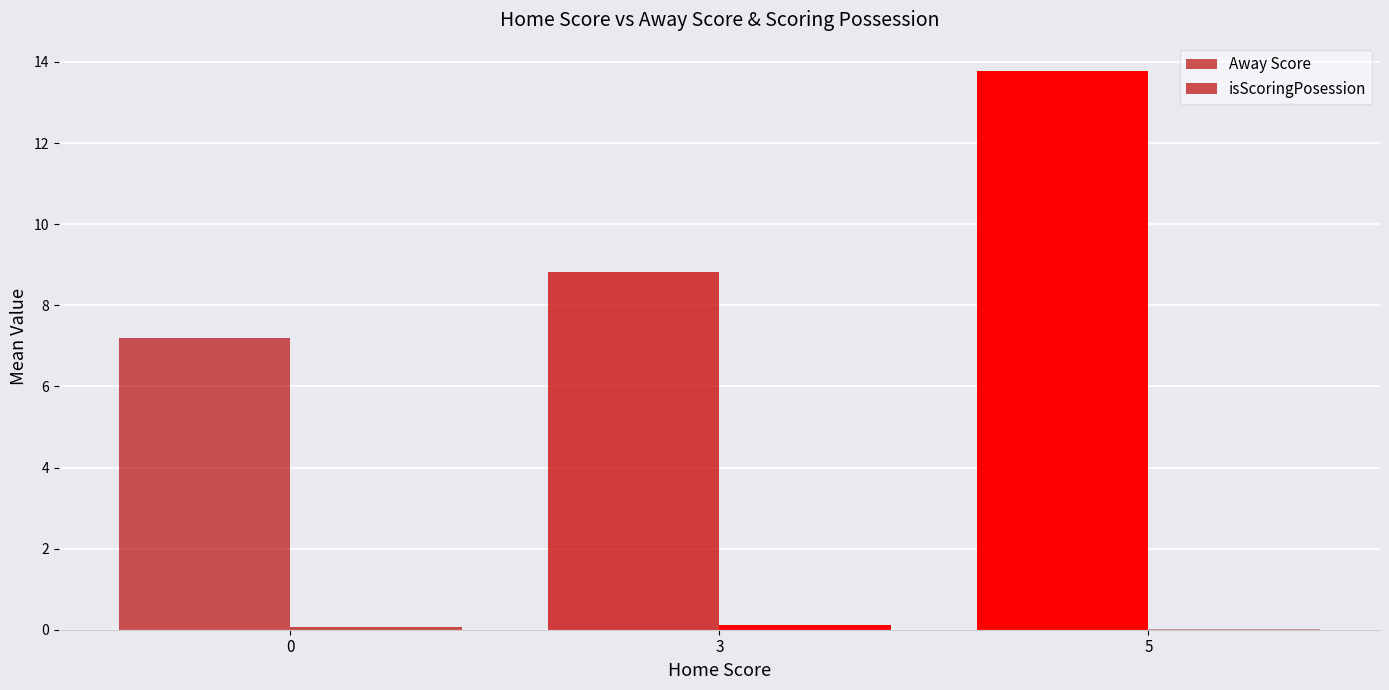

Is the value of isScoringPosession at 5 greater than the value of Away Score at 3?

No